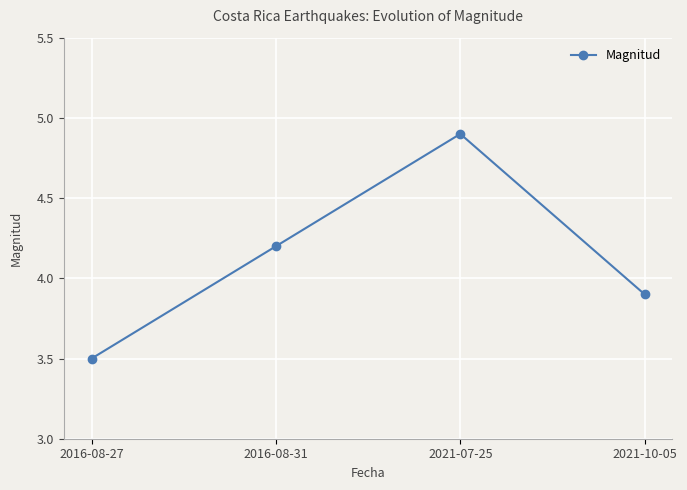

How many values exceed 4?

2